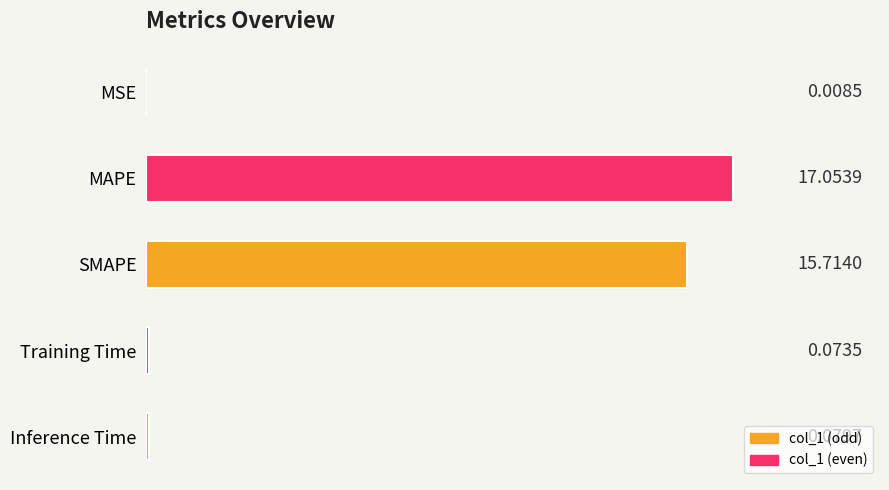

What is the change in value from SMAPE to Inference Time?

-15.6